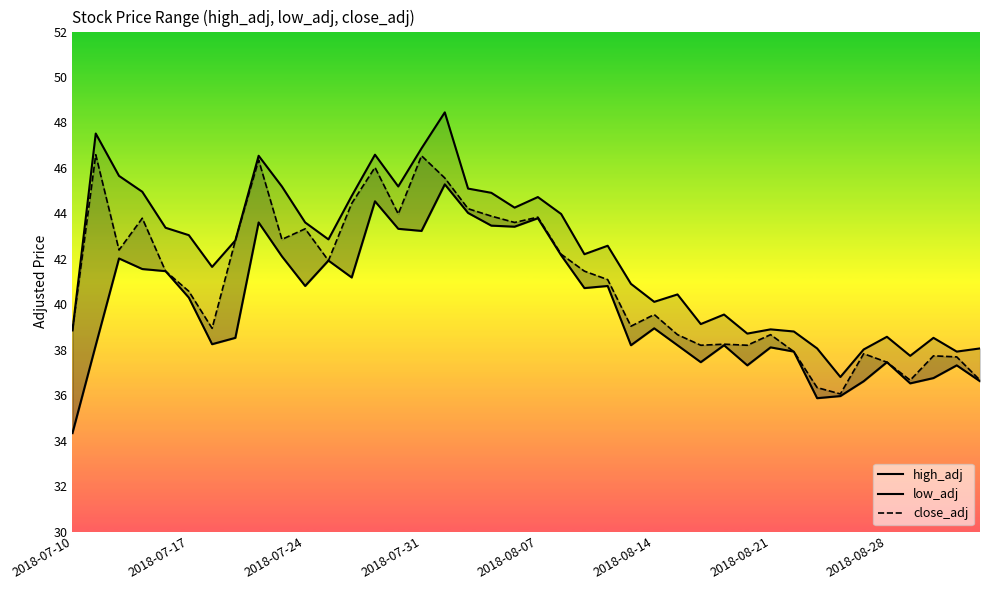

Rank the series by their average value, from lowest to highest.

low_adj, close_adj, high_adj